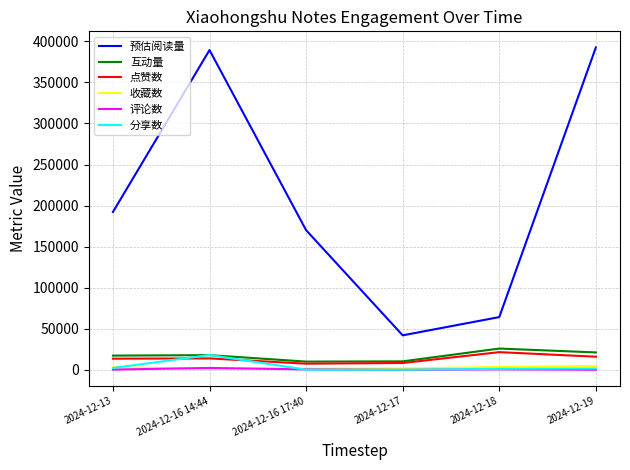

At which label does 分享数 first exceed 1835?

2024-12-13